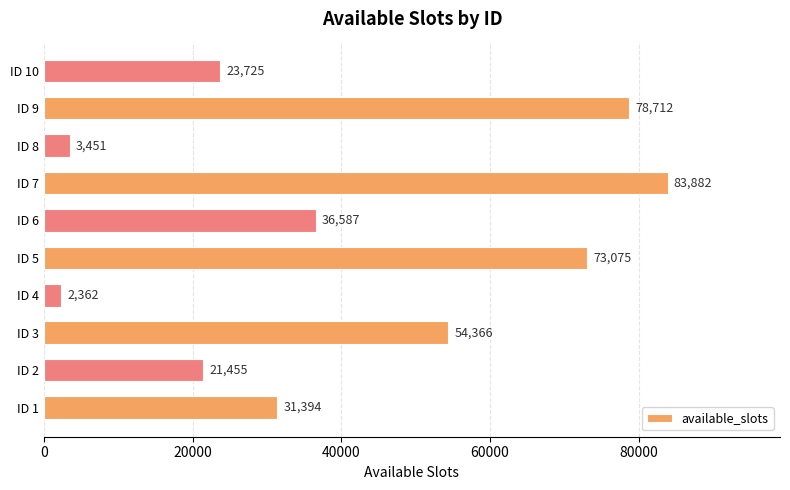

What is the ratio of the value at ID 2 to the value at ID 10?

0.9